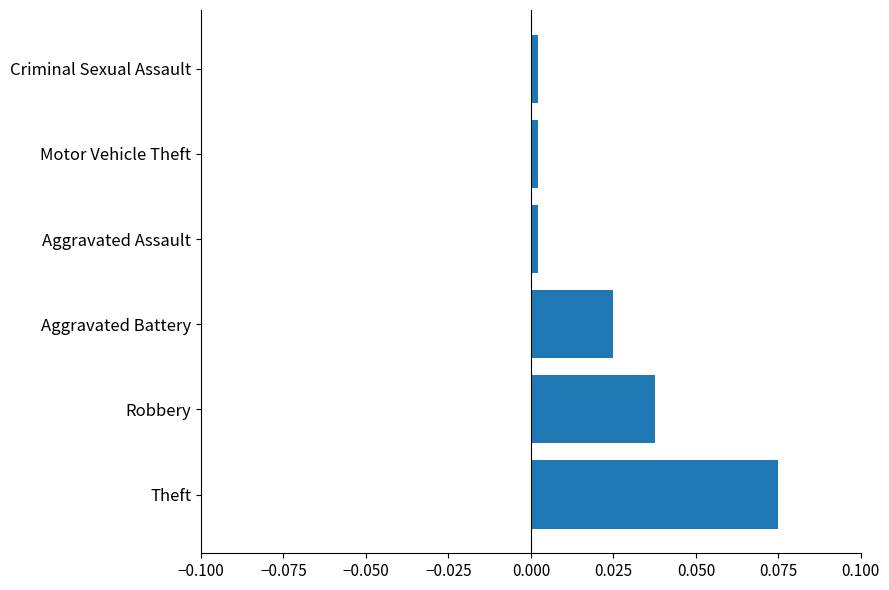

Between Theft and Aggravated Battery, which is larger?

Theft